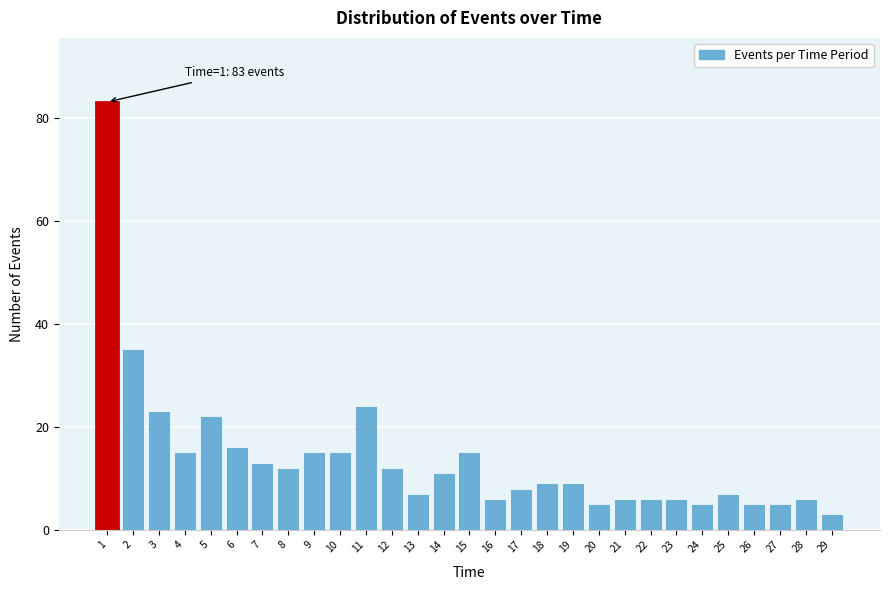

Reading left to right, what are all the values shown in this chart?

1=83	2=35	3=23	4=15	5=22	6=16	7=13	8=12	9=15	10=15	11=24	12=12	13=7	14=11	15=15	16=6	17=8	18=9	19=9	20=5	21=6	22=6	23=6	24=5	25=7	26=5	27=5	28=6	29=3